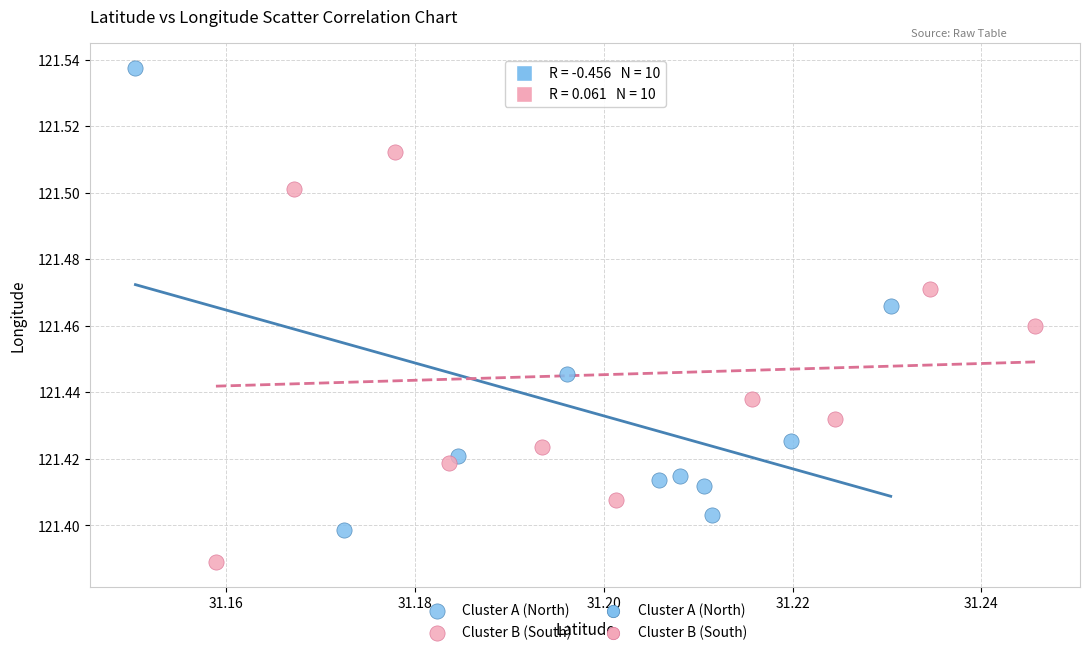

Which series reaches the minimum Y coordinate?

Cluster B (South)